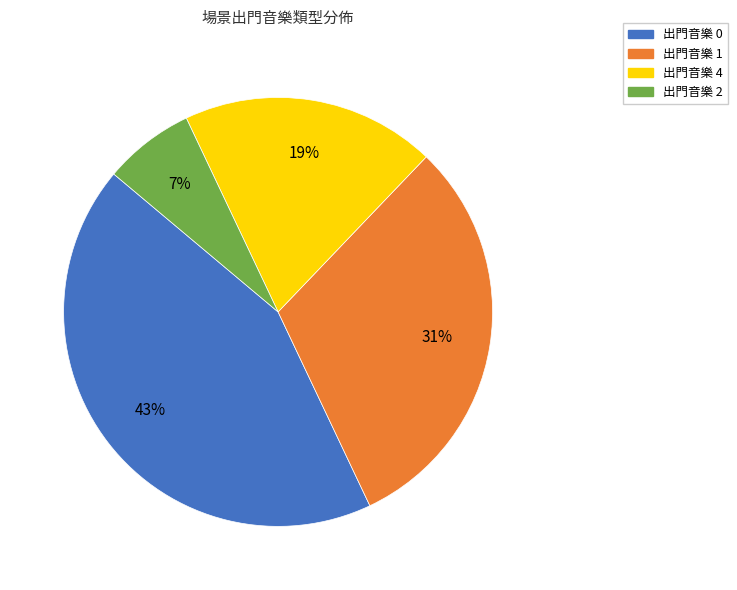

To the nearest percent, what is the difference between the largest and smallest slice percentages?

36%